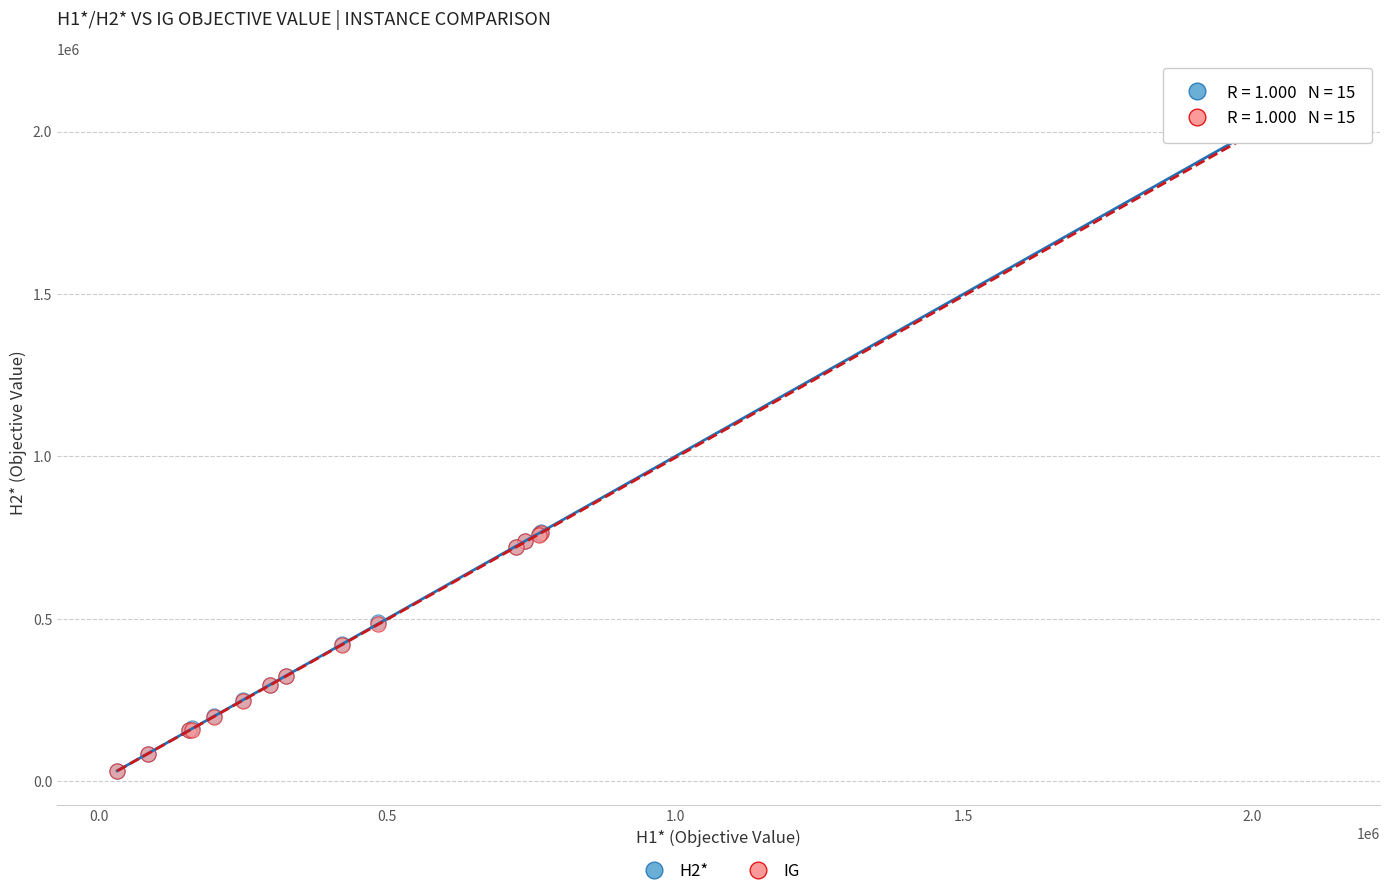

Which series has the largest Y range (max minus min)?

H2*